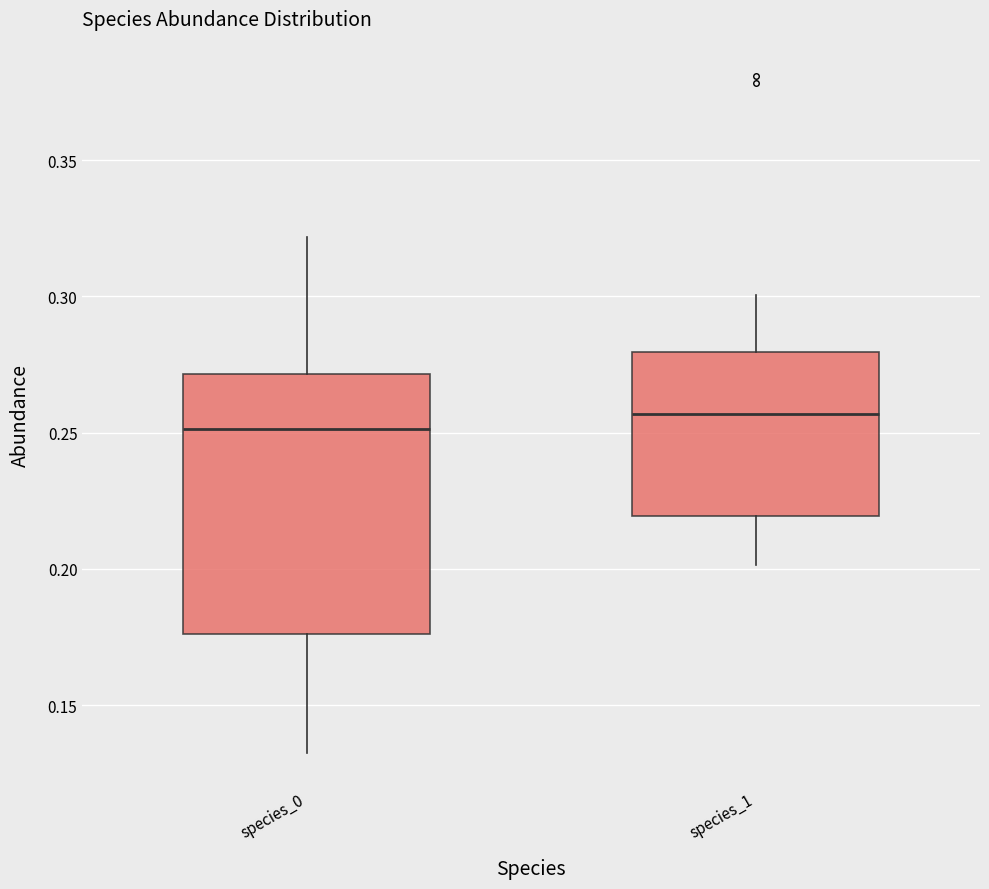

Which box's median line is the highest?

species_1